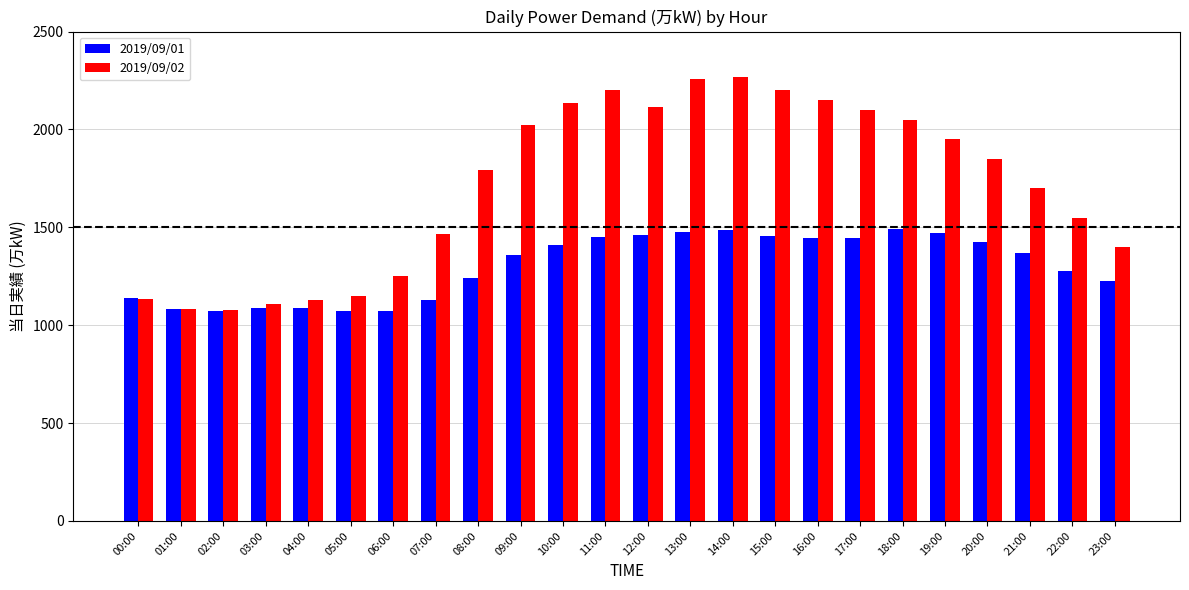

What is the total value across all series at 18:00?

3543